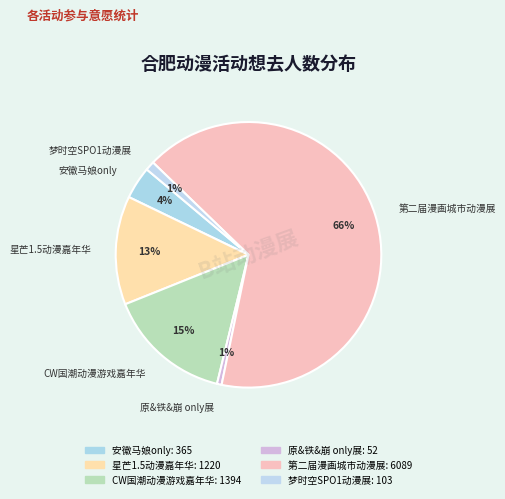

How many segments does this pie chart have?

6